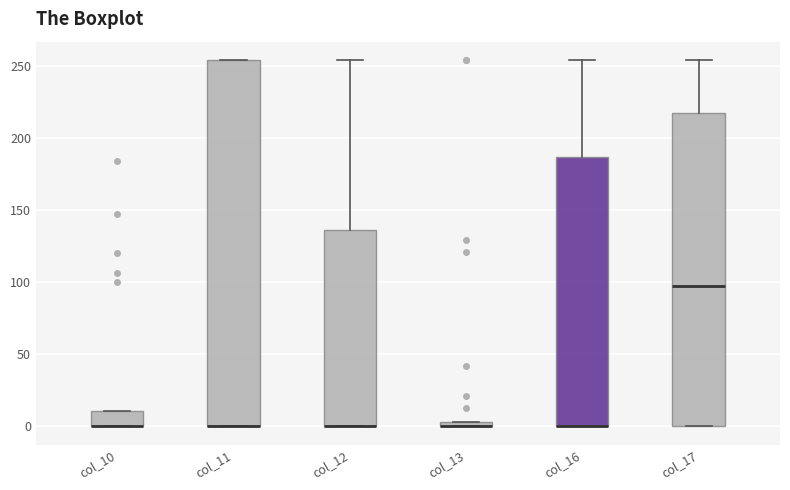

Where is the lower edge of the box for col_16 on the y-axis? The values are not printed on the chart, so give them approximately, as read against the axis.

0